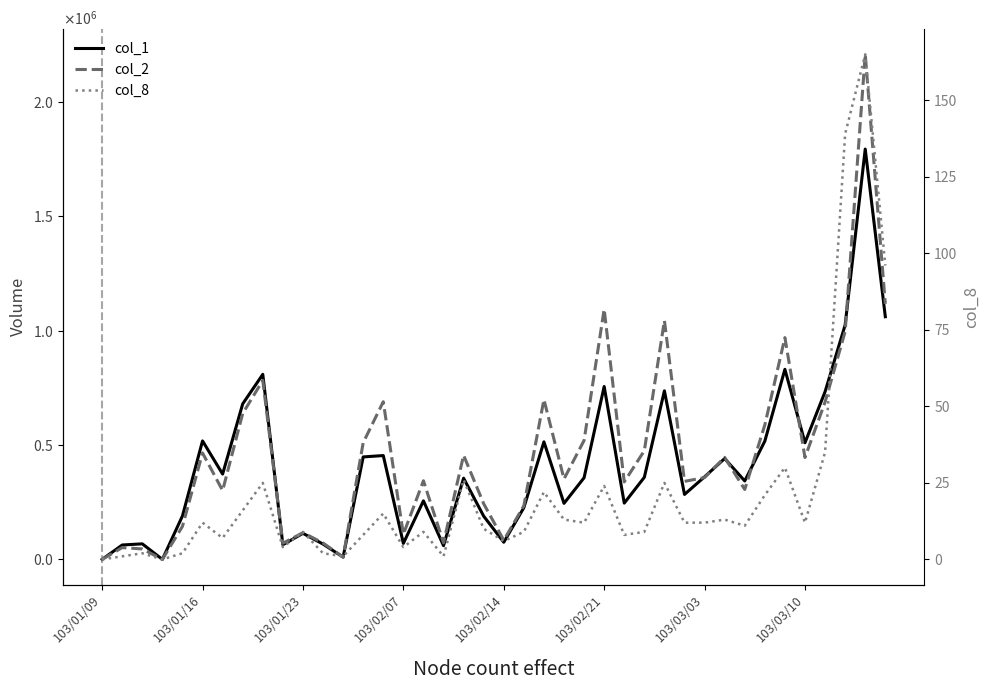

How many data points in col_2 are above 357850?

19